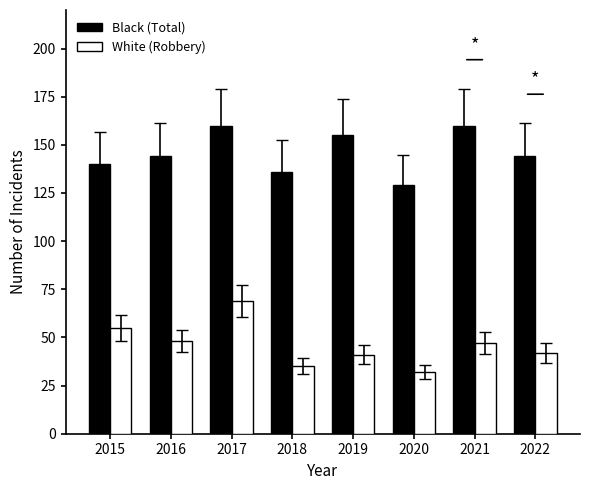

What is the value of the White (Robbery) bar at the 7th from the left?

47